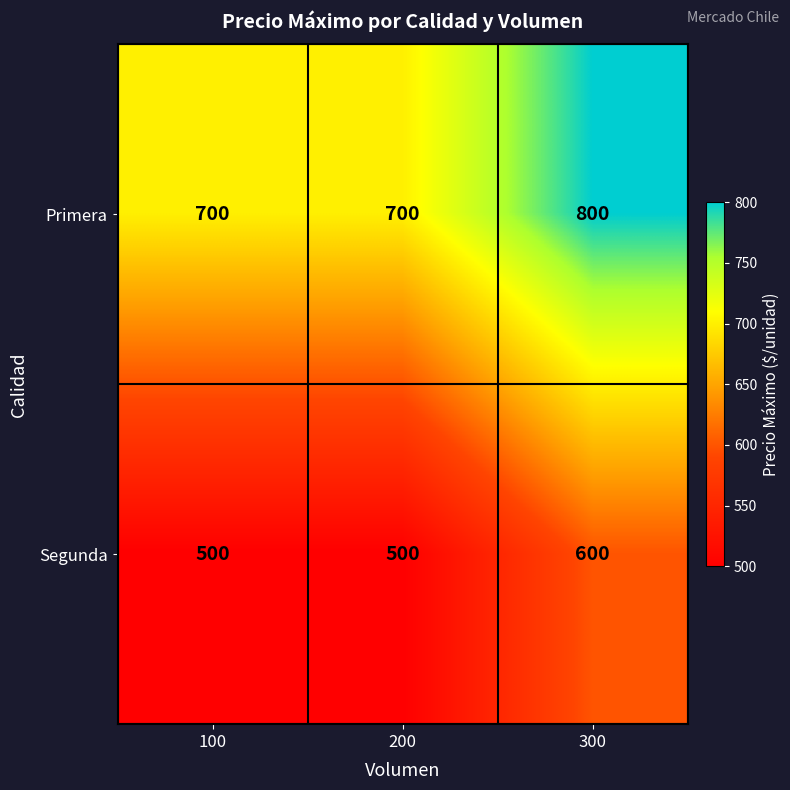

Is the value of Segunda at 100 greater than the value of Primera at 200?

No